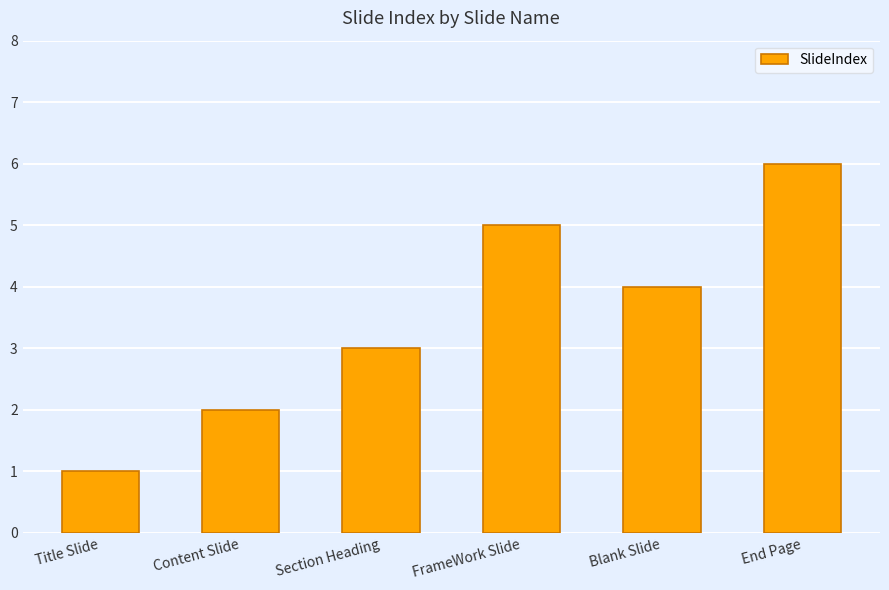

What value does the data have at Section Heading?

3